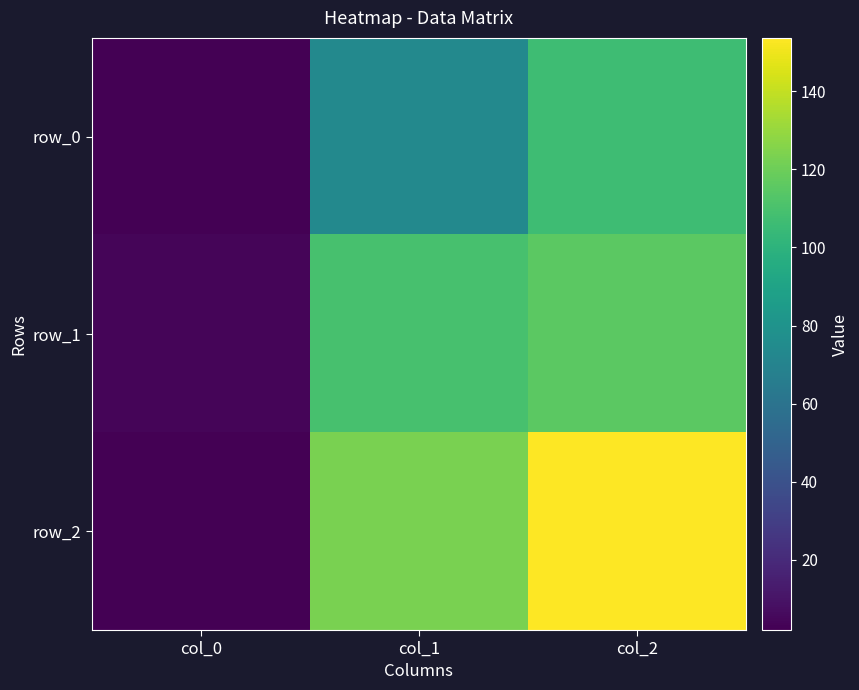

Reading right to left, list all the values displayed in this chart.

row_0: 106.3	73.3	2.0
row_1: 115.2	109.8	4.0
row_2: 153.7	123.0	2.0